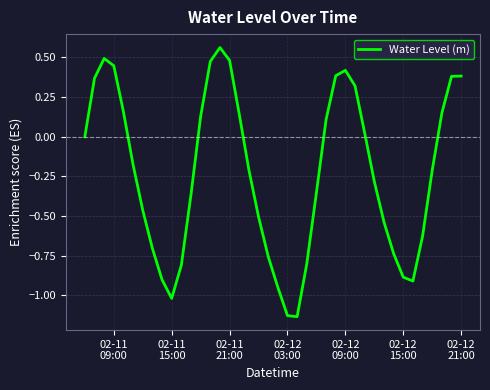

What is the difference between the maximum and minimum values?

1.7